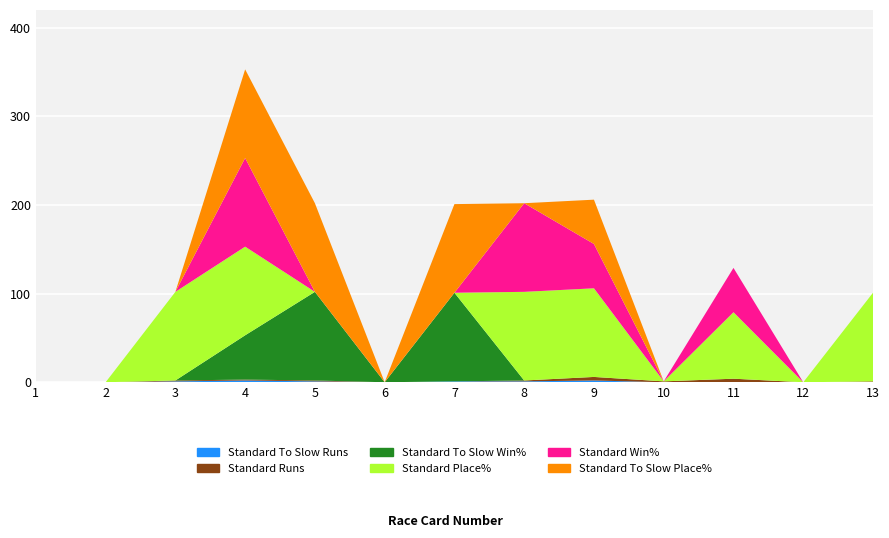

Reading left to right, list all the values displayed in this chart.

Standard To Slow Runs: 1=0	2=0	3=1	4=2	5=1	6=0	7=1	8=1	9=2	10=0	11=0	12=0	13=0
Standard Runs: 1=0	2=0	3=1	4=1	5=1	6=0	7=0	8=1	9=4	10=1	11=4	12=0	13=1
Standard To Slow Win%: 1=0	2=0	3=0	4=50	5=100	6=0	7=100	8=0	9=0	10=0	11=0	12=0	13=0
Standard Place%: 1=0	2=0	3=100	4=100	5=0	6=0	7=0	8=100	9=100	10=0	11=75	12=0	13=100
Standard Win%: 1=0	2=0	3=0	4=100	5=0	6=0	7=0	8=100	9=50	10=0	11=50	12=0	13=0
Standard To Slow Place%: 1=0	2=0	3=0	4=100	5=100	6=0	7=100	8=0	9=50	10=0	11=0	12=0	13=0